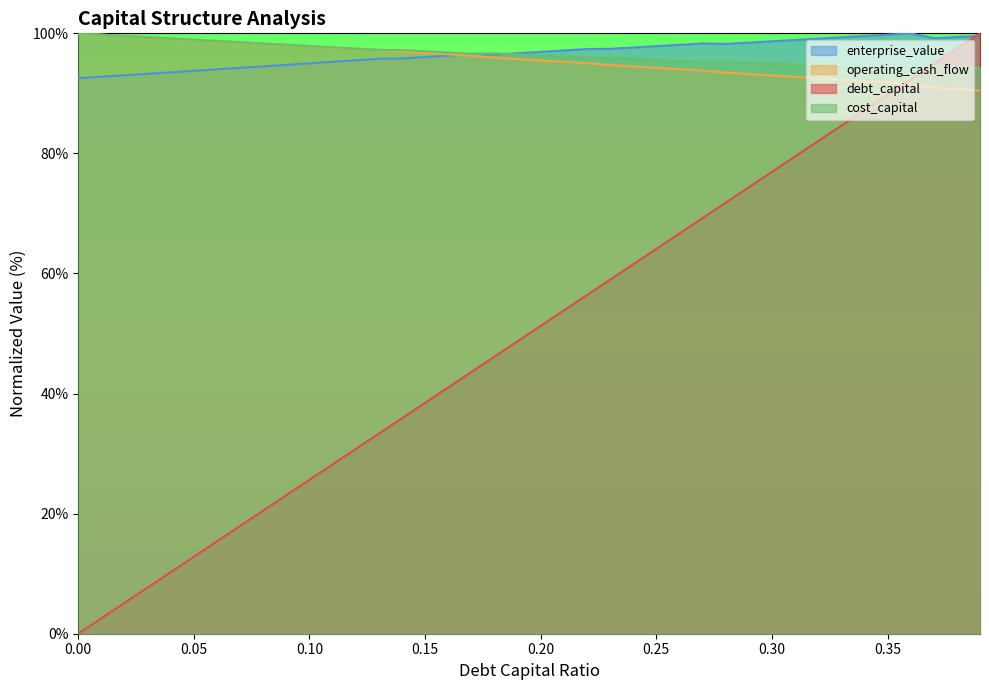

The value of operating_cash_flow at 0.20 is 95.5. True or false?

True